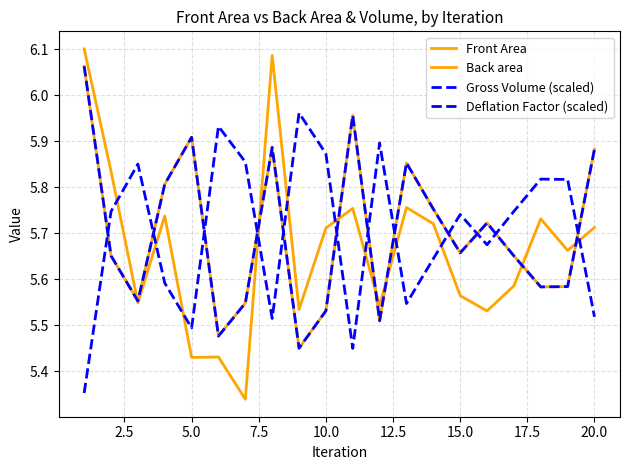

Is this an area chart (filled region under the line)?

No